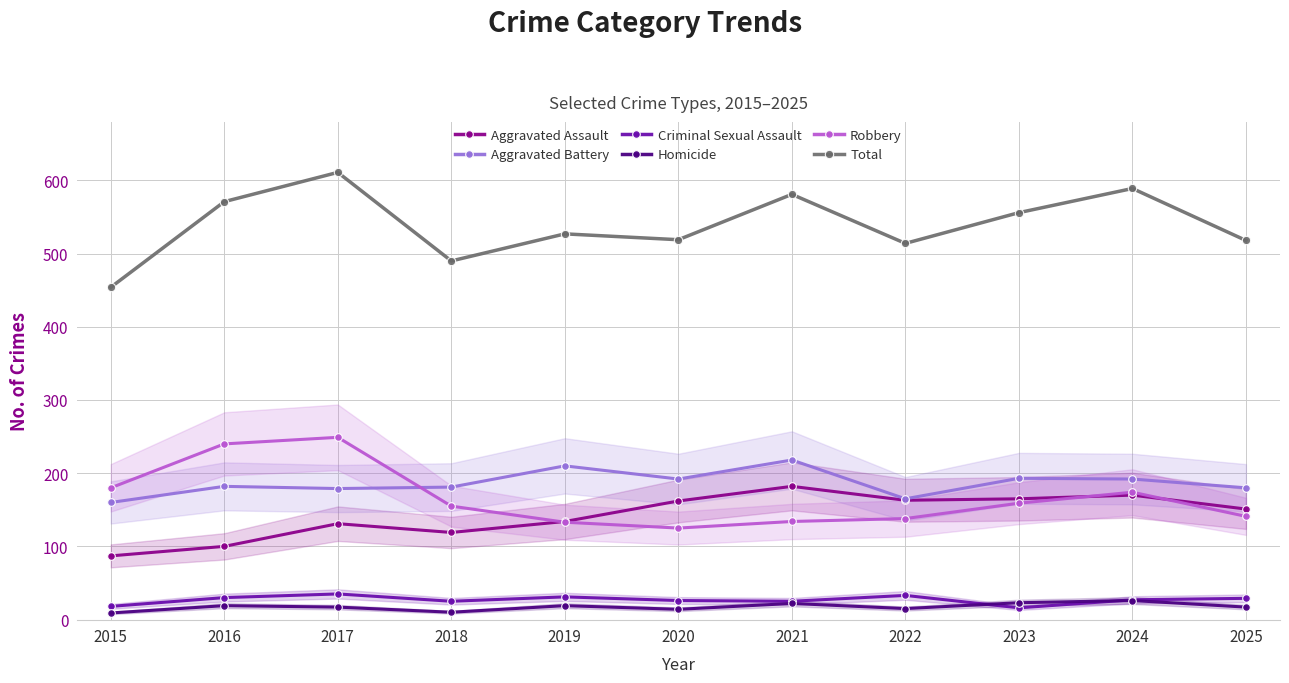

The Robbery series shows 62 at 2025. True or false?

False